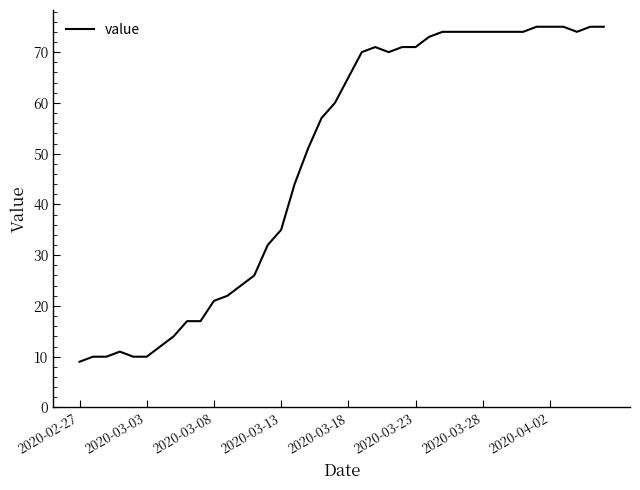

What is the sum of all values?

1950